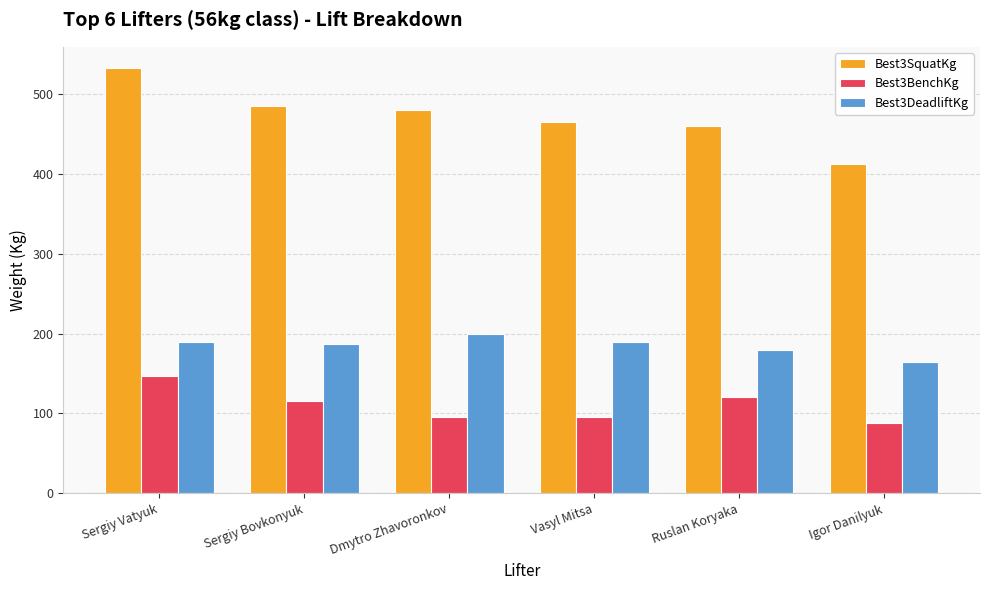

Reading left to right, extract all data points from this chart.

Best3SquatKg: 532.5	485.0	480.0	465.0	460.0	412.5
Best3BenchKg: 147.5	115.0	95.0	95.0	120.0	87.5
Best3DeadliftKg: 190.0	187.5	200.0	190.0	180.0	165.0